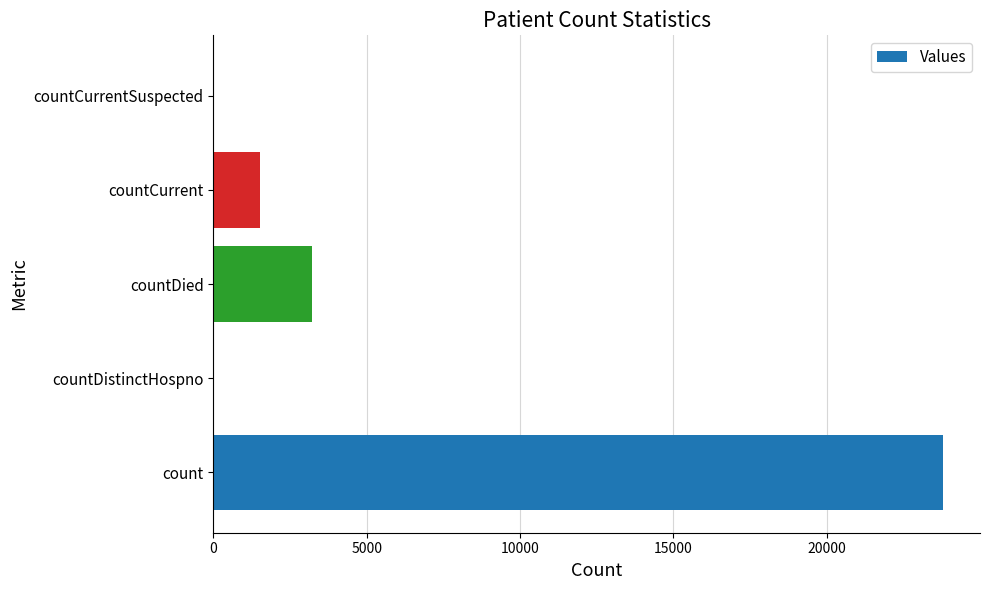

Where is the data nearest to the value 11901?

countDied